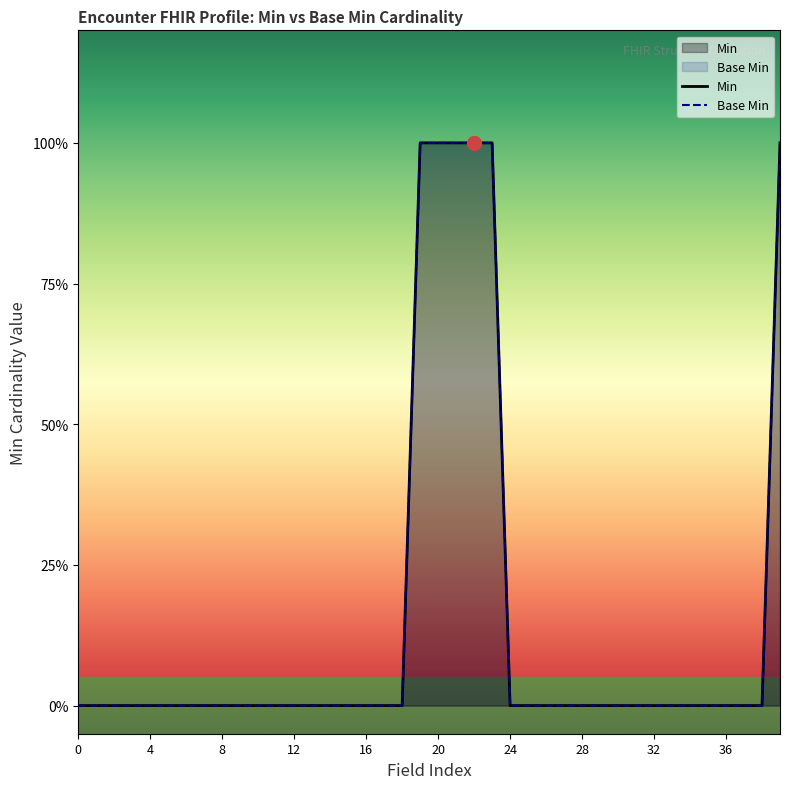

Rank the series by their maximum value, from lowest to highest.

Min, Base Min